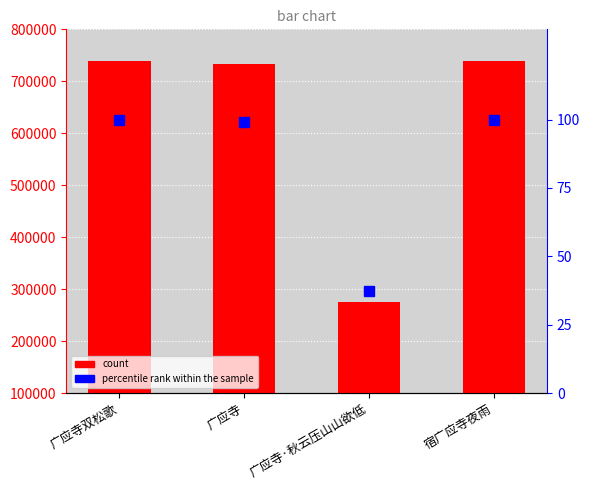

Rank the series at 广应寺双松歌 from lowest to highest value.

percentile rank within the sample, col_0